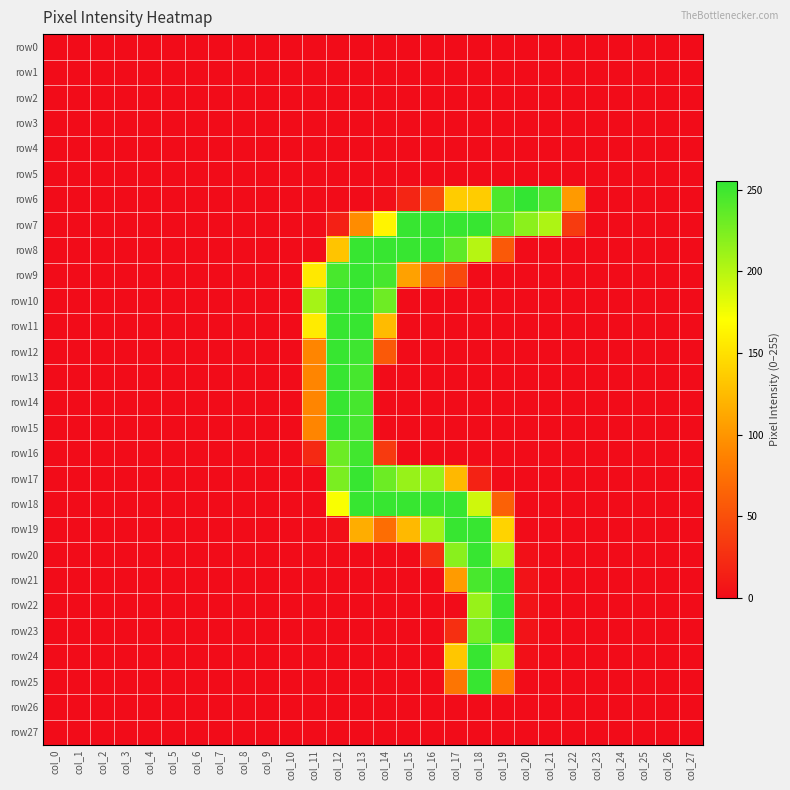

Which category has the highest value across all series?

col_20